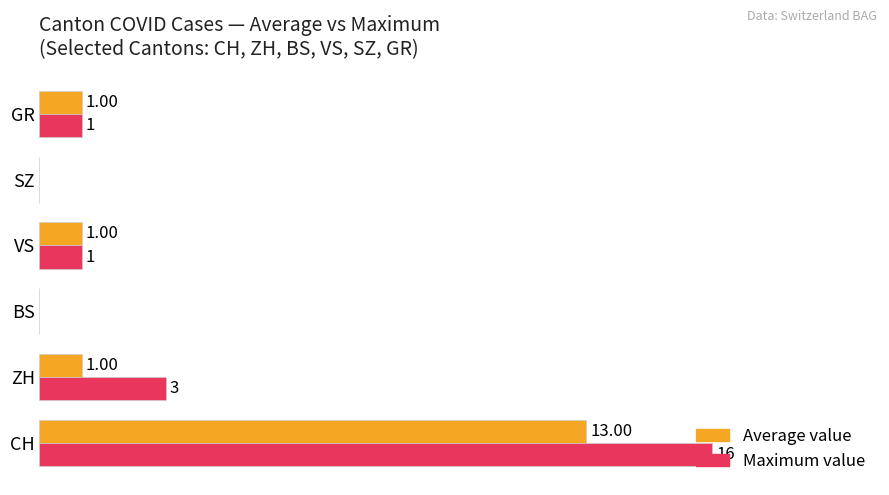

Which label corresponds to the largest value in the chart?

CH